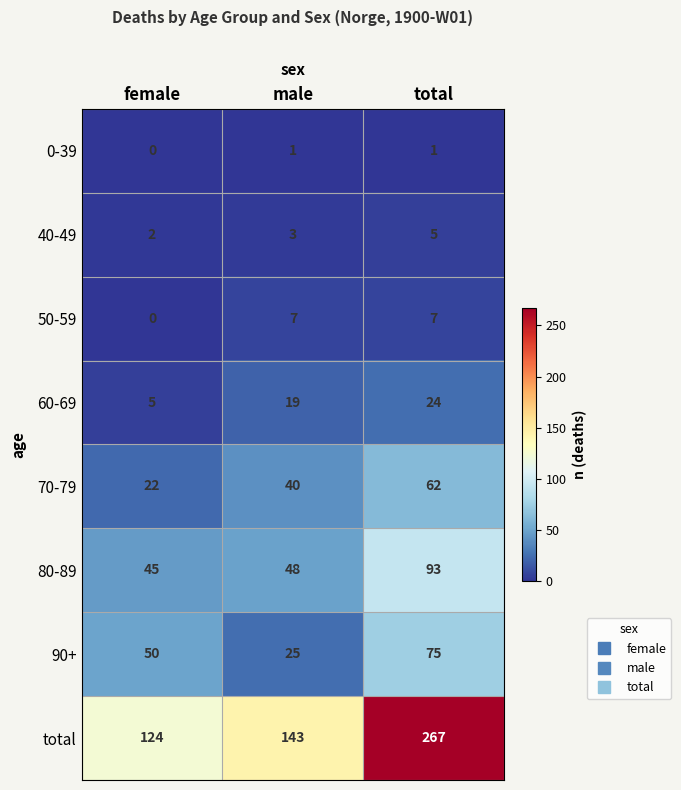

Which series has the largest range (max minus min)?

total